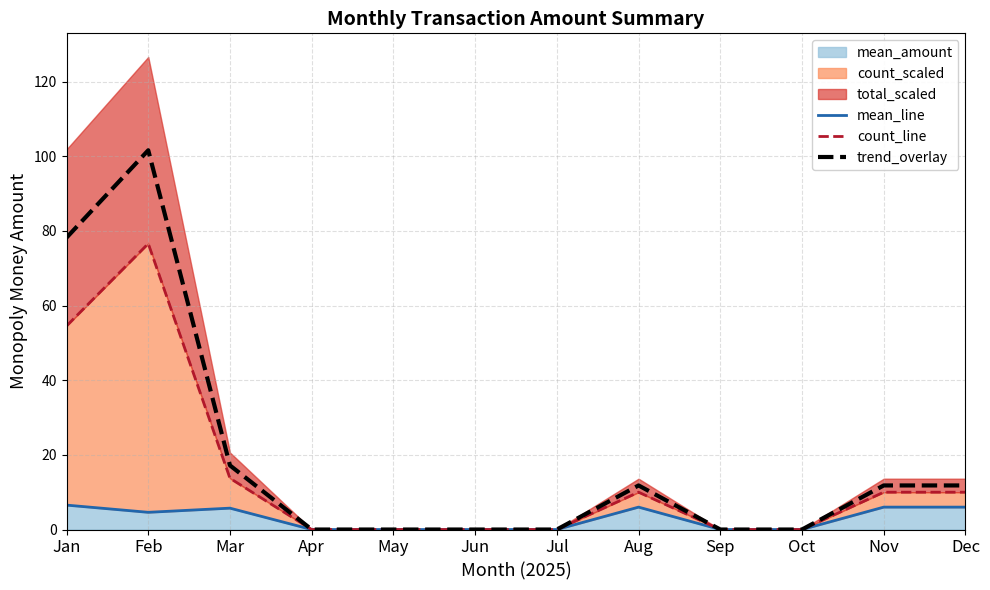

True or false: mean_line has a value of 6.0 at Nov.

True